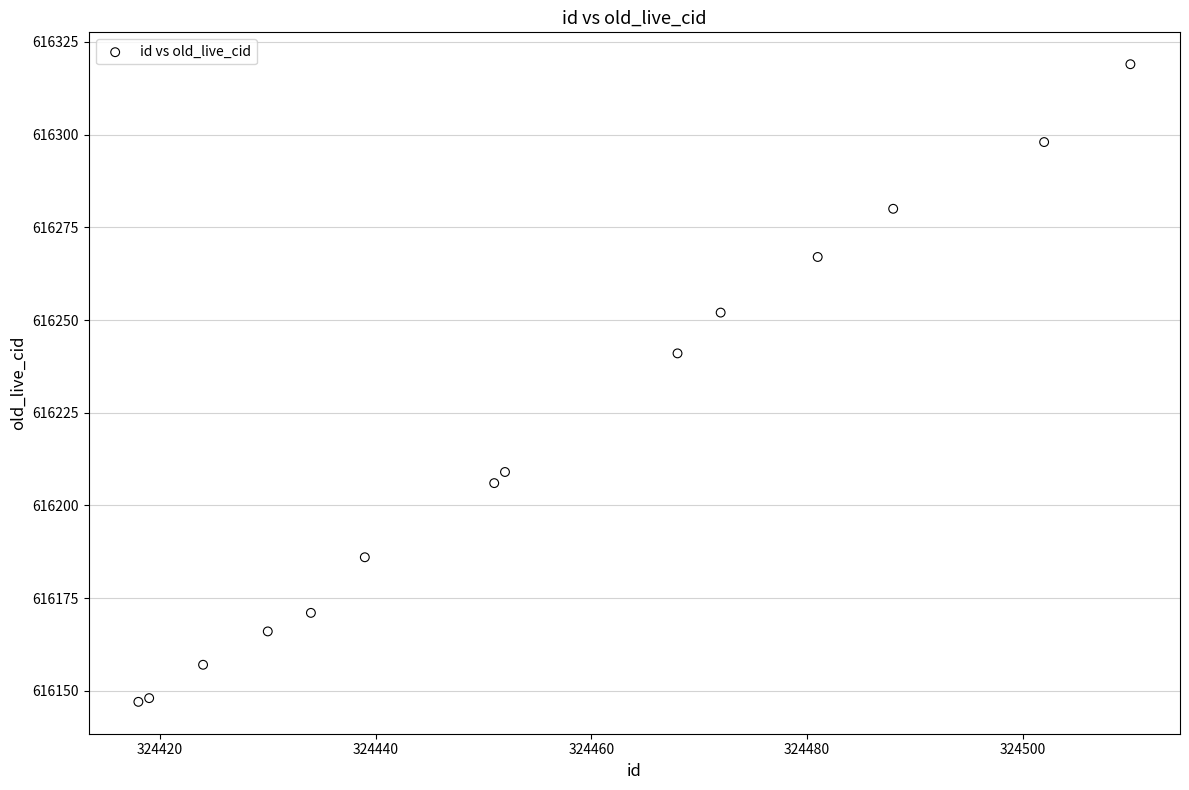

What Y value in the scatter plot is closest to 616233?

616241